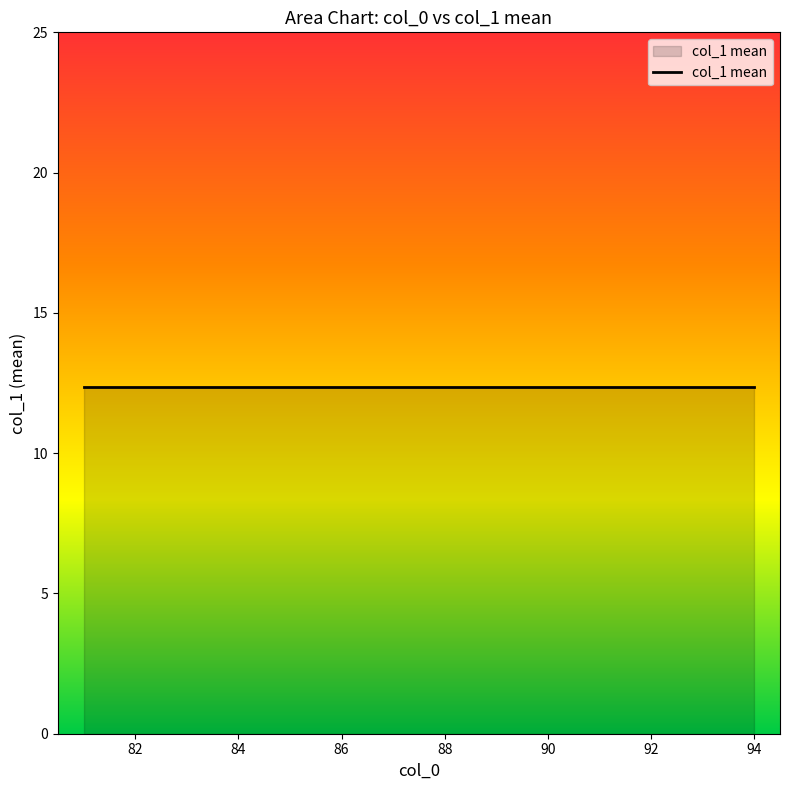

How many values exceed 12?

6